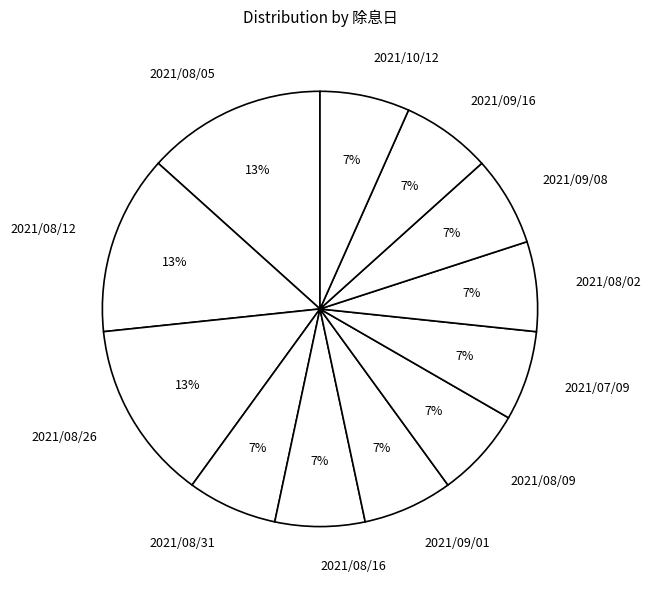

What is the ratio of the value at 2021/08/26 to the value at 2021/08/05?

1.0